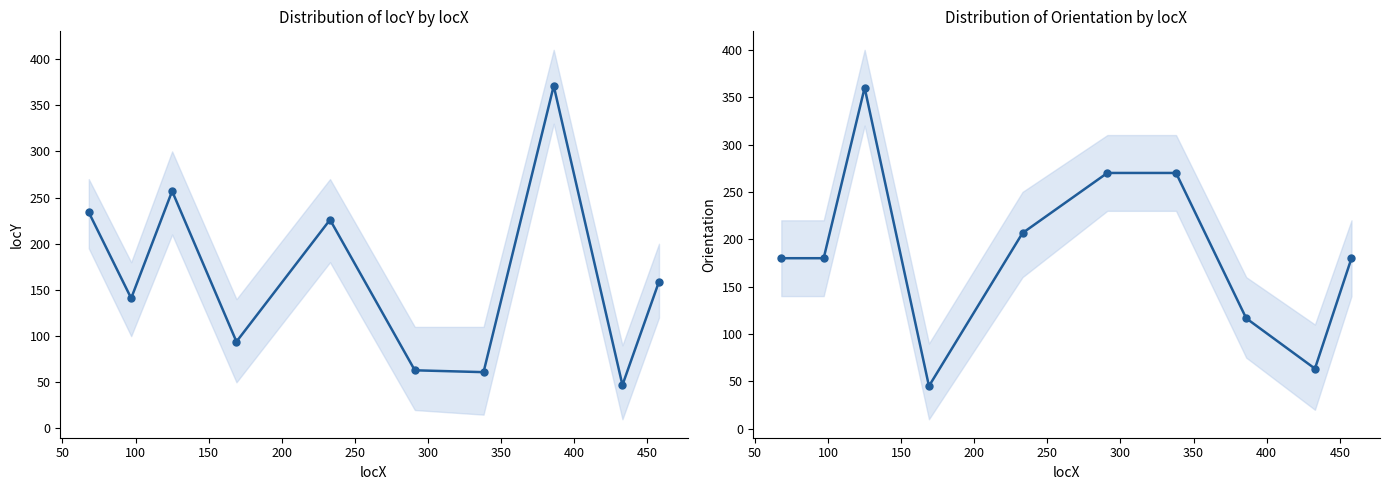

Between 300 and 50, which is larger?

50